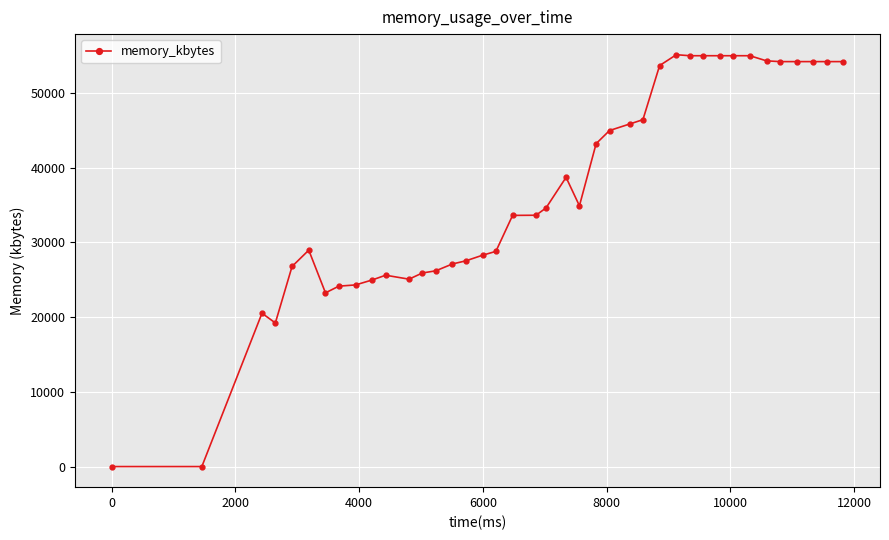

Is this an area chart (filled region under the line)?

No